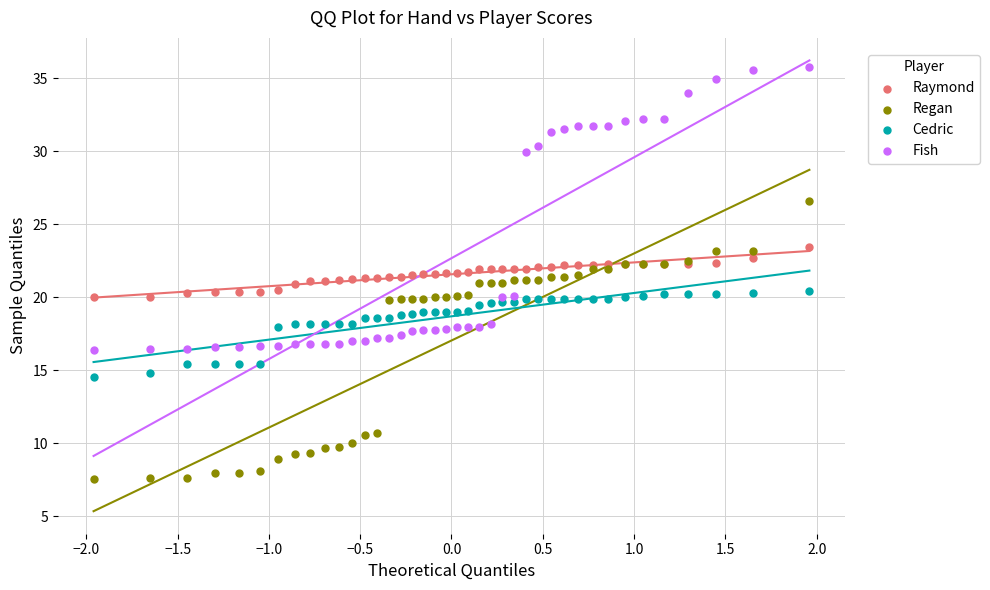

Which series reaches the minimum Y coordinate?

Regan